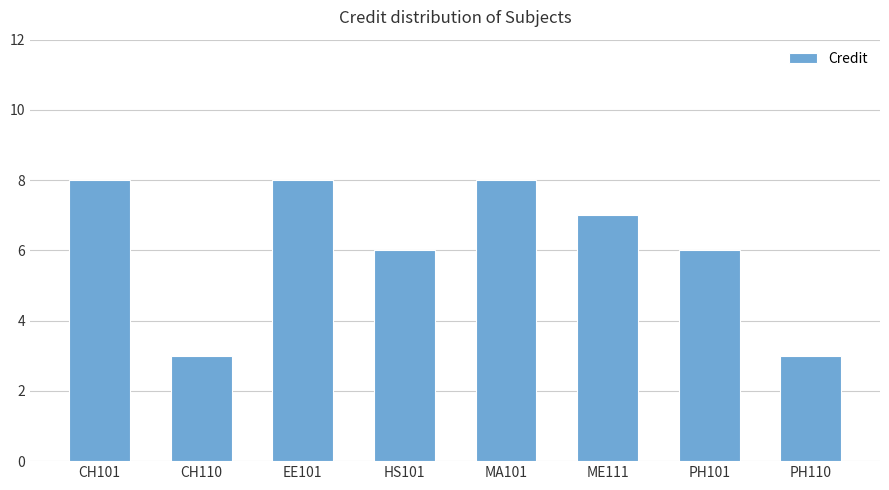

Reading left to right, what are all the values shown in this chart?

CH101=8	CH110=3	EE101=8	HS101=6	MA101=8	ME111=7	PH101=6	PH110=3